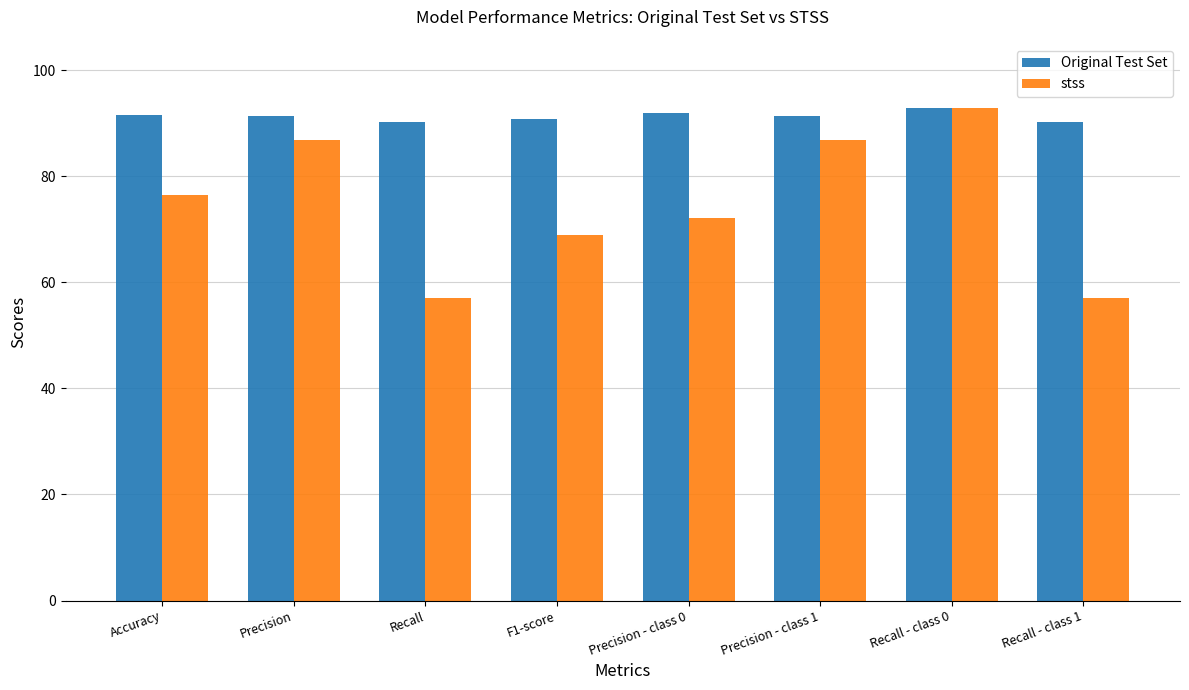

What is the value of the stss bar at the 3rd from the left?

57.1